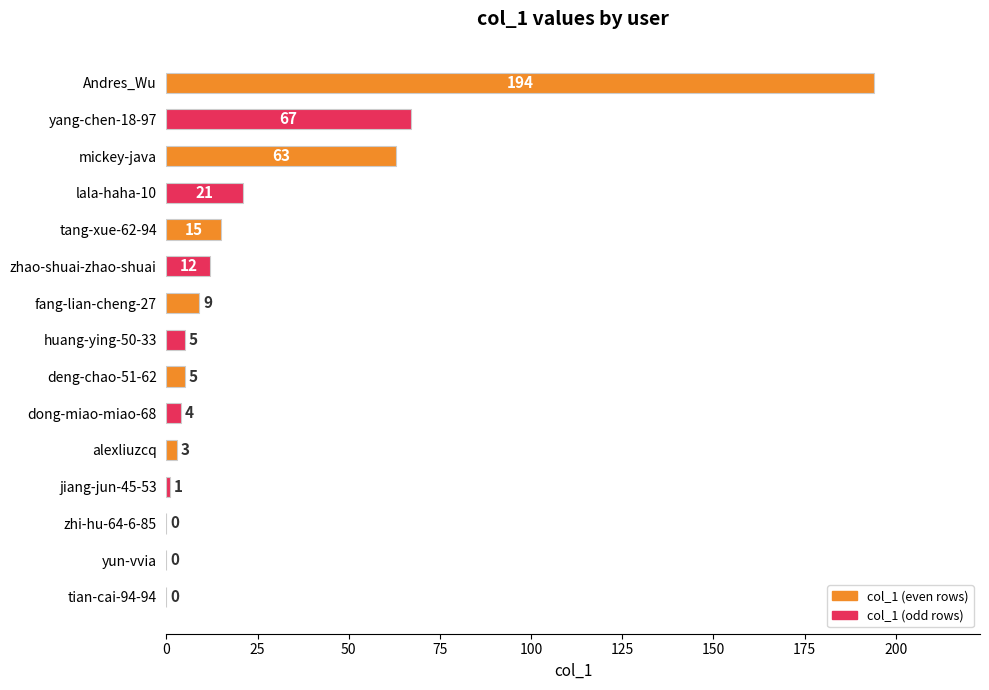

Does the chart contain stacked bars?

No